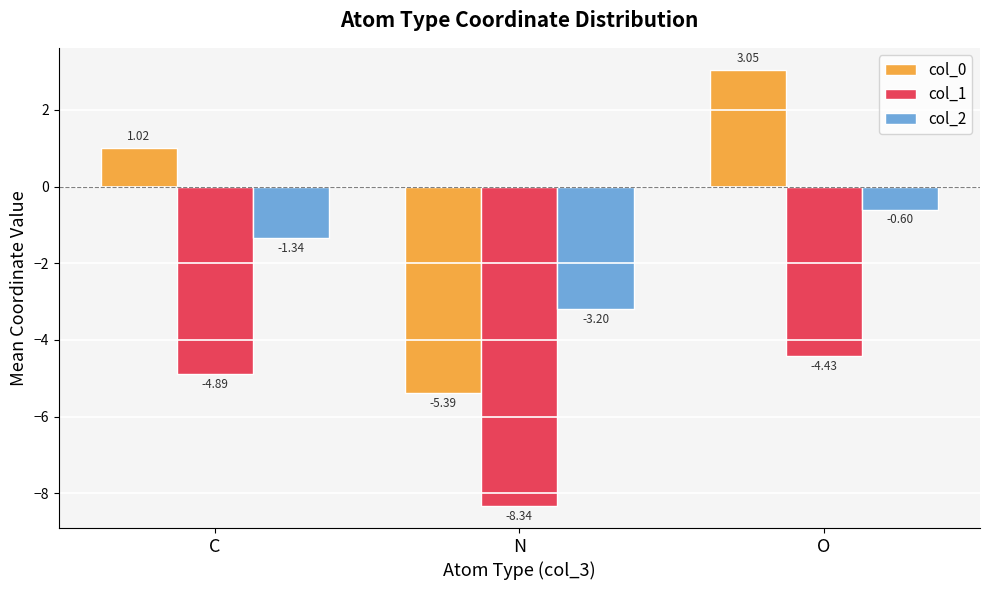

At C, list the series in order from largest to smallest.

col_0, col_2, col_1